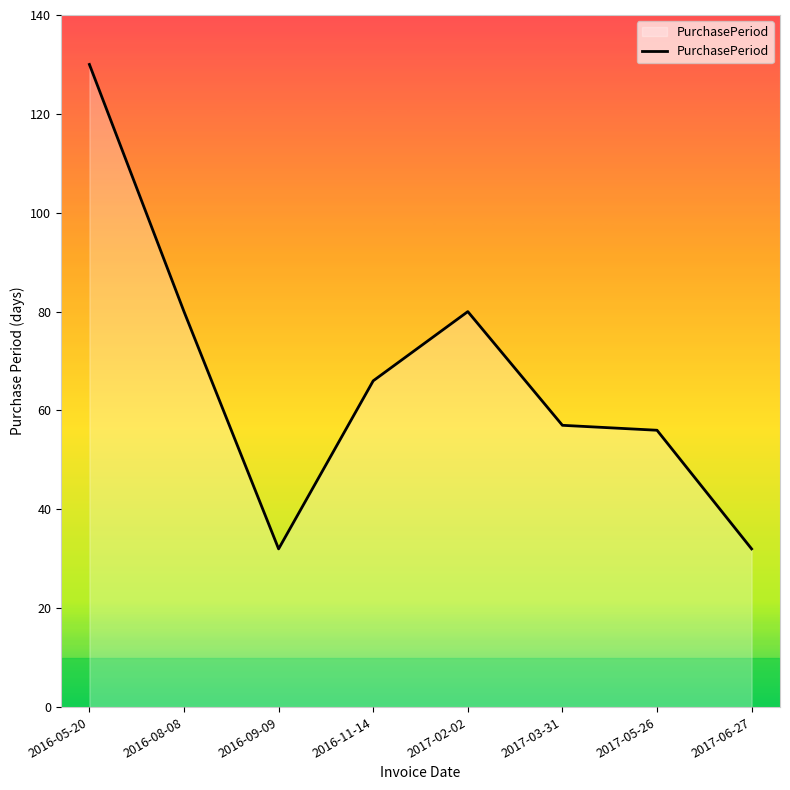

Which label corresponds to the largest value in the chart?

2016-05-20